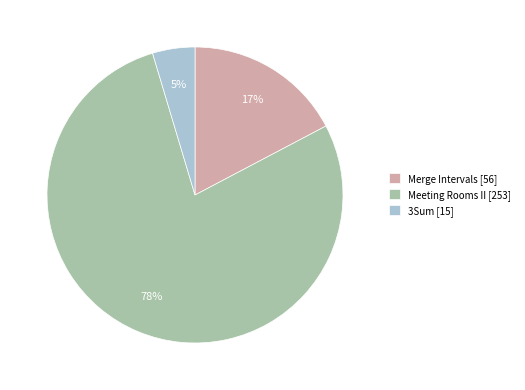

To the nearest percent, what is the difference between the Merge Intervals and Meeting Rooms II slice percentages?

61%